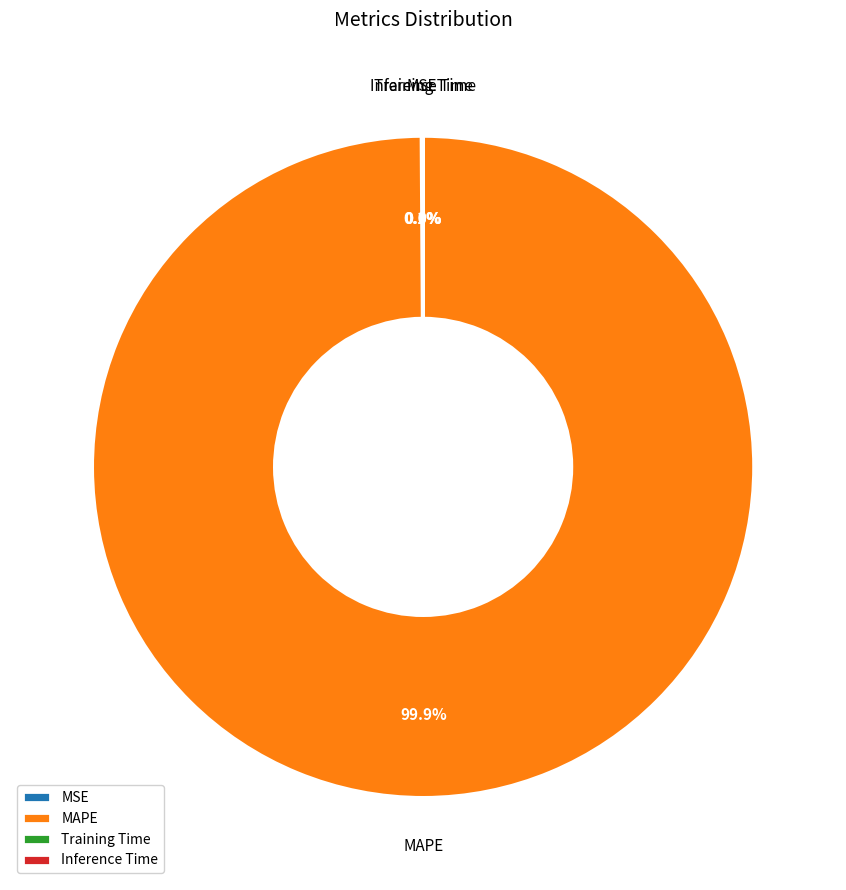

Is there a majority slice in this chart?

Yes